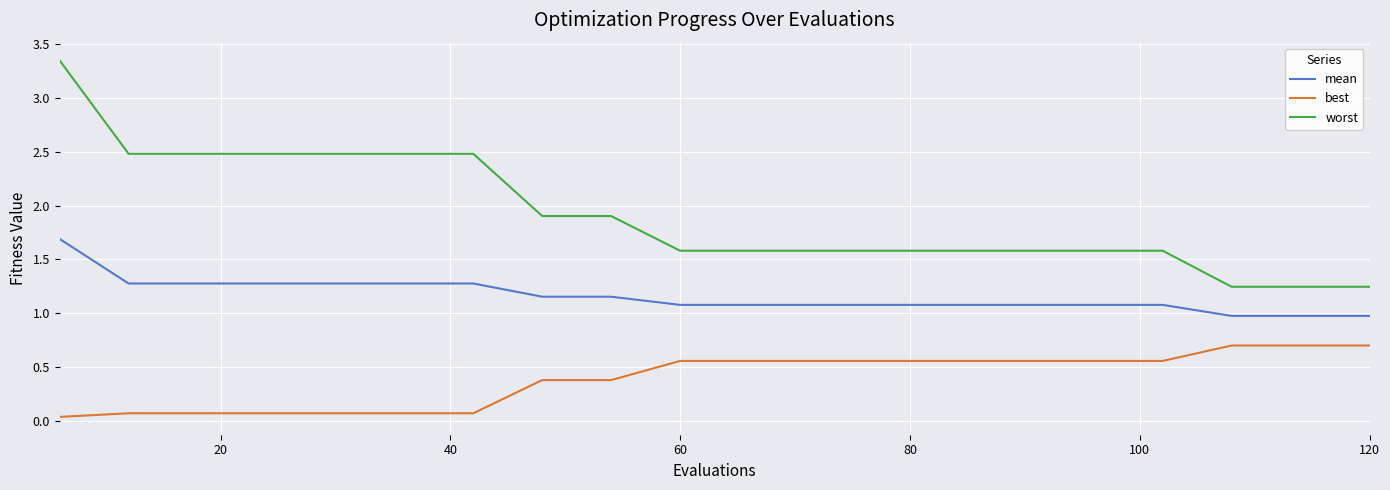

Rank the series by their maximum value, from highest to lowest.

worst, mean, best